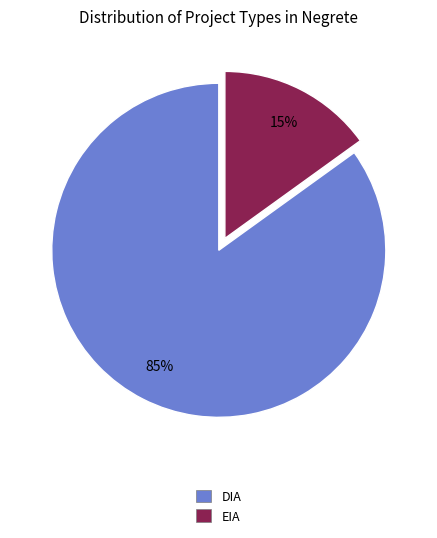

To the nearest percent, what portion does DIA represent?

85%